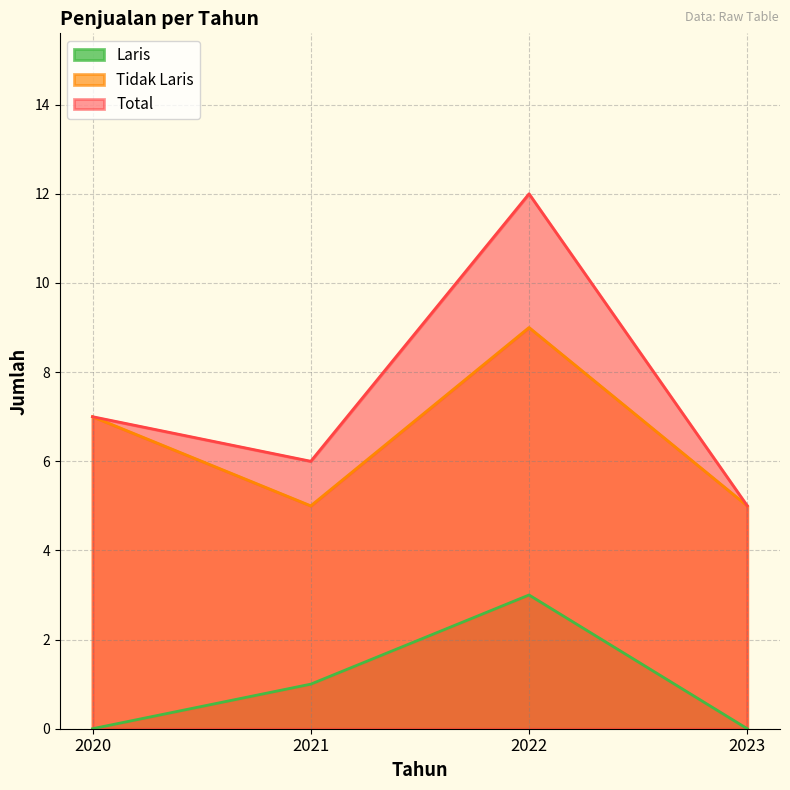

Between 2020 and 2021, which series saw the biggest shift?

Tidak Laris